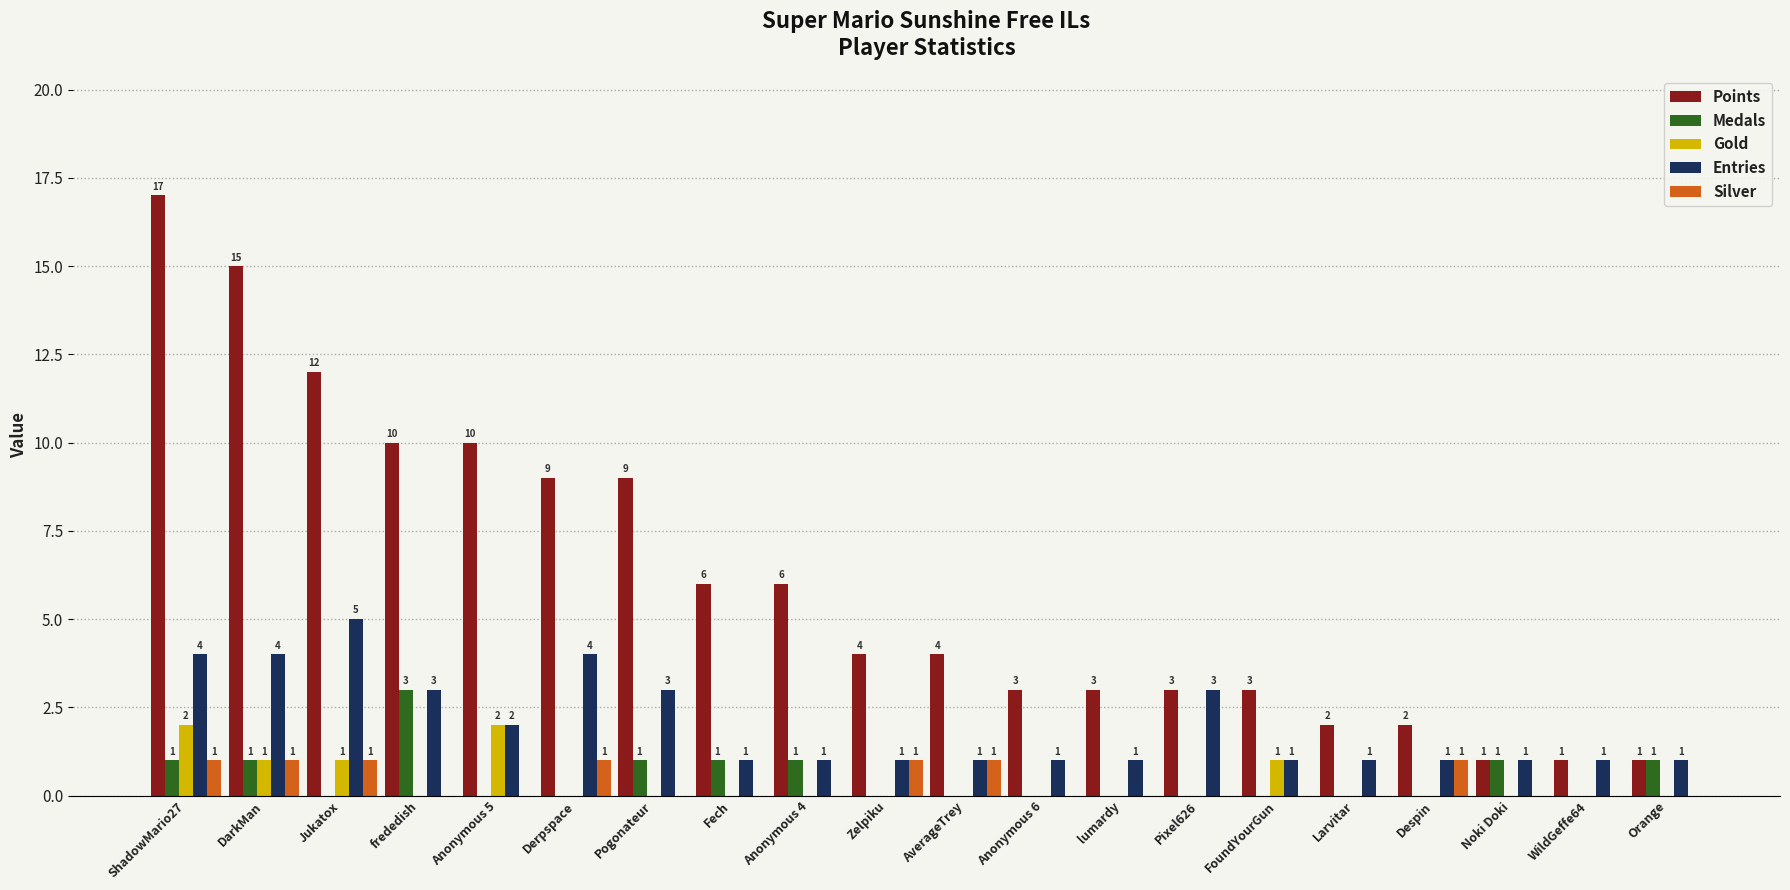

What are all the series names shown in the legend?

Points, Medals, Gold, Entries, Silver